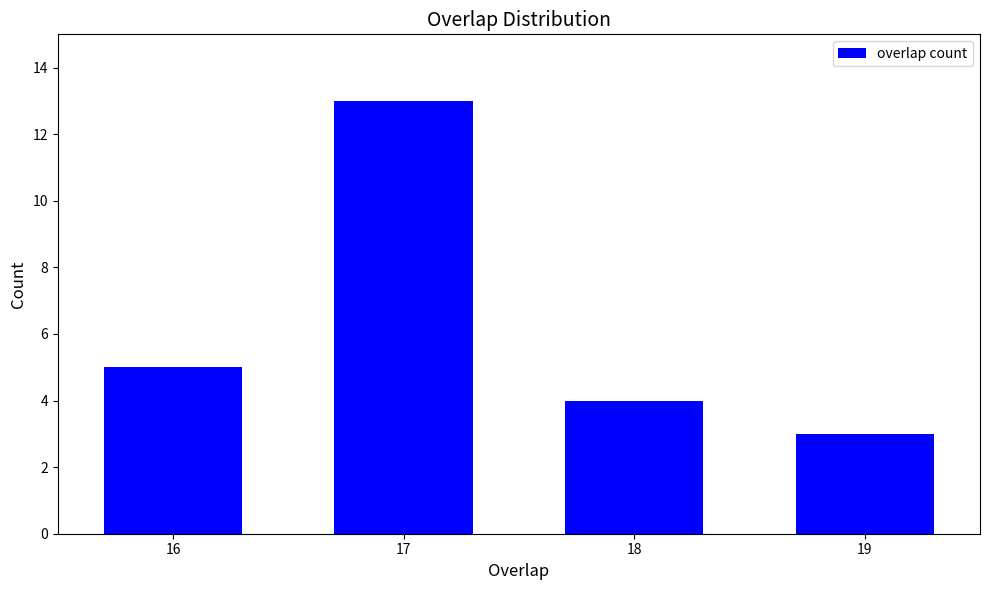

Reading left to right, transcribe all the data shown in this chart.

16=5	17=13	18=4	19=3